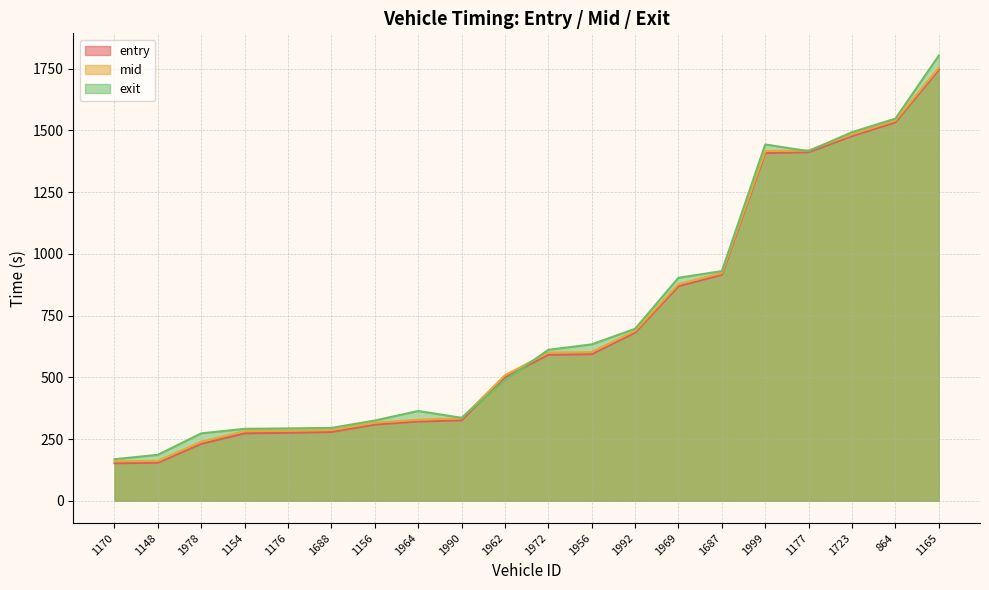

What position from the right is 1992?

8